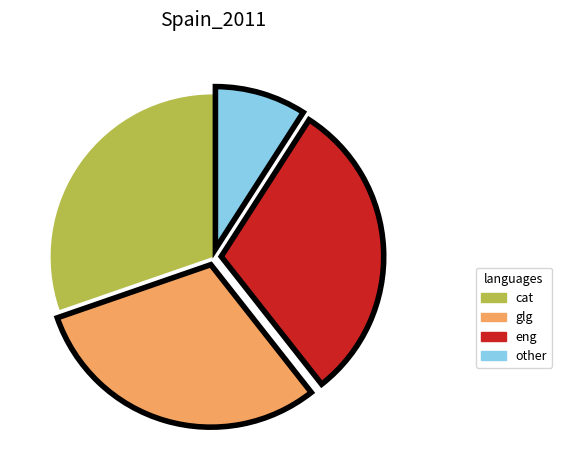

Is there a majority slice in this chart?

No